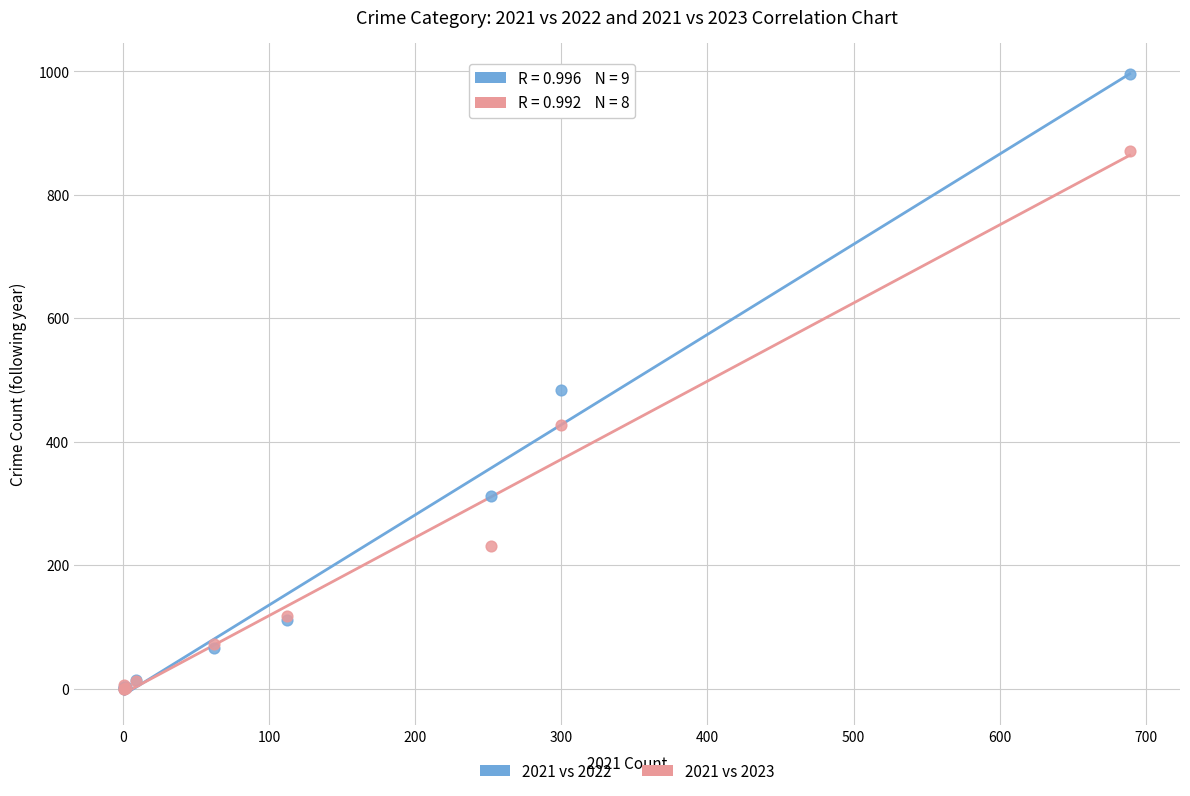

In the 2021 vs 2022 series, what Y value is closest to 498?

484